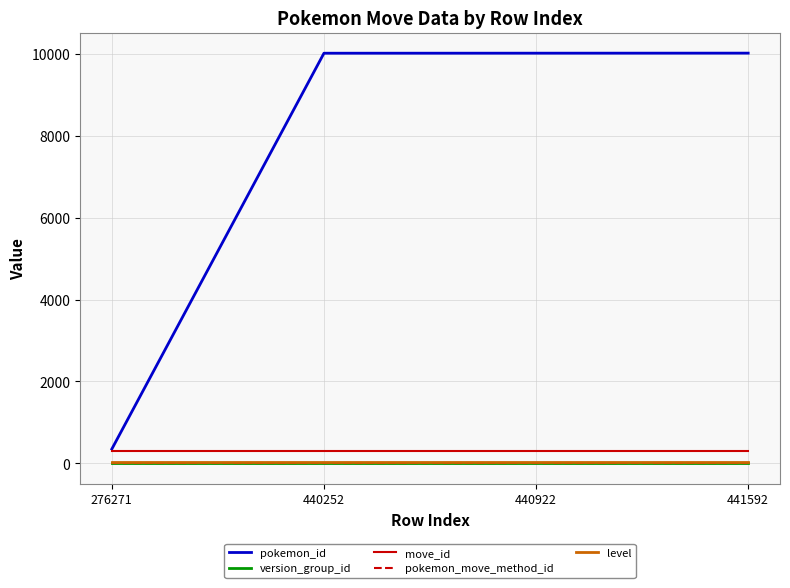

What is the minimum value for pokemon_id?

351